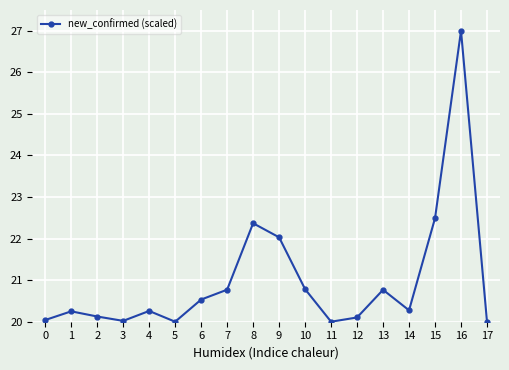

The value at 7 is 35.6. True or false?

False